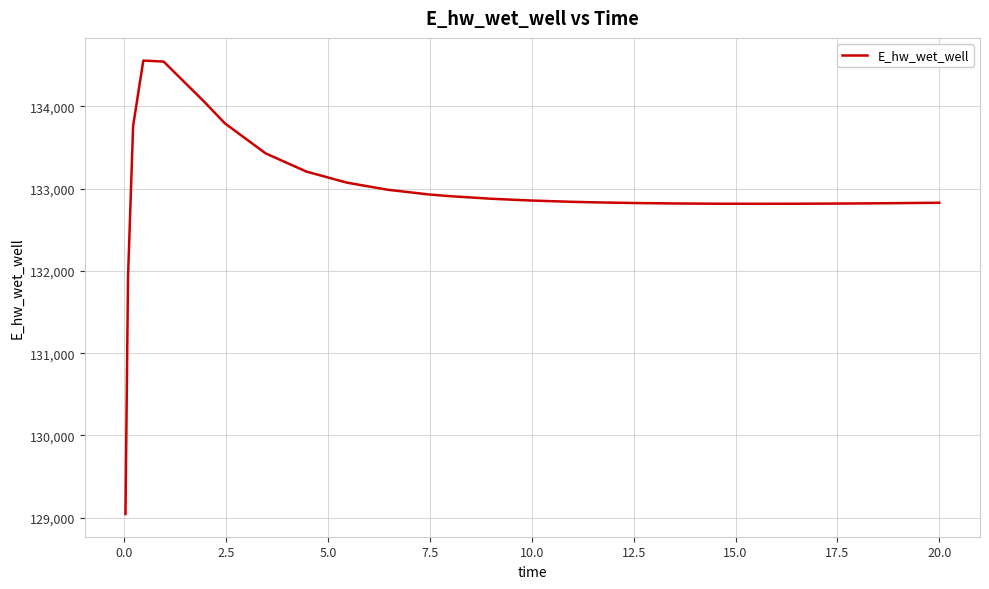

What is the difference between the maximum and minimum values?

5513.1